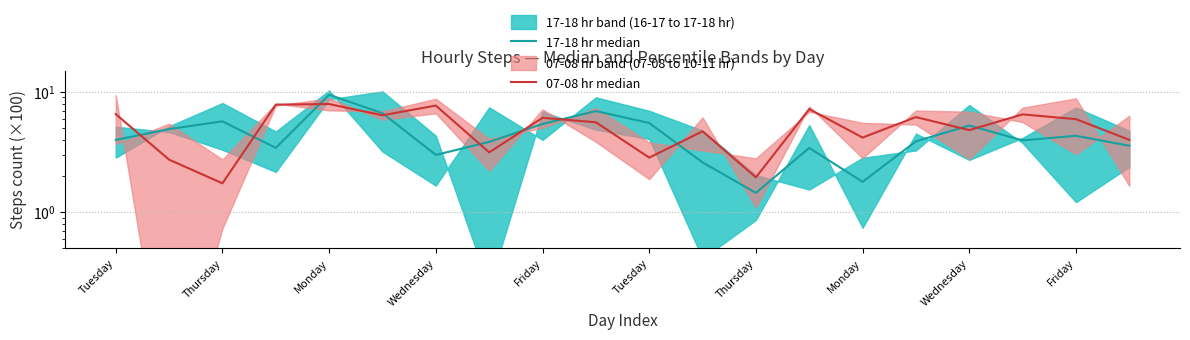

What is the difference between the maximum and second lowest values in the 07-08 hr median series?

6.0